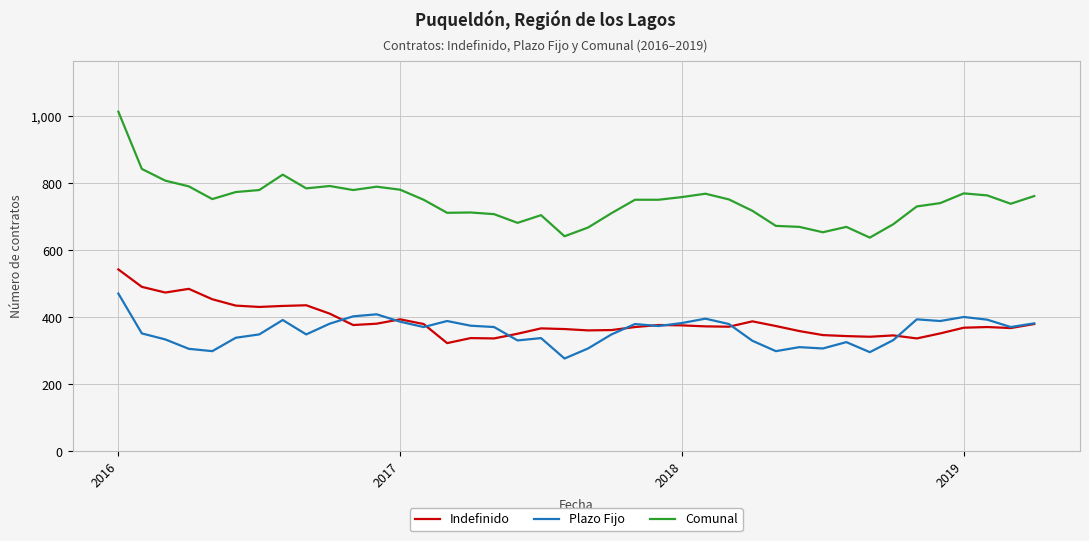

True or false: Indefinido and Comunal intersect in this chart.

False